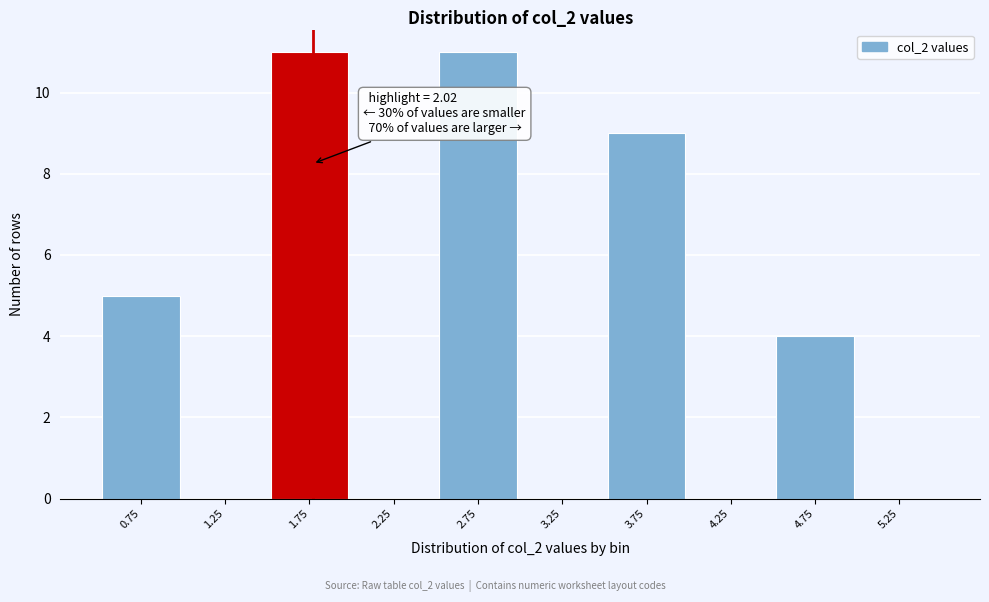

Reading left to right, list all the values displayed in this chart.

0.75=5	1.25=0	1.75=11	2.25=0	2.75=11	3.25=0	3.75=9	4.25=0	4.75=4	5.25=0